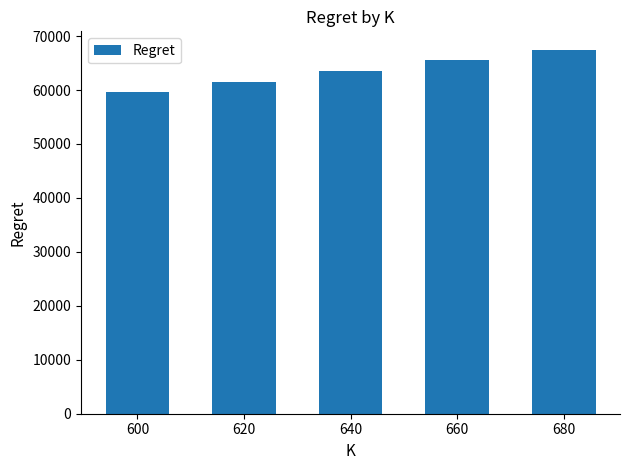

Reading left to right, what are all the values shown in this chart?

600=59561.4	620=61543.6	640=63540.2	660=65525.9	680=67508.0